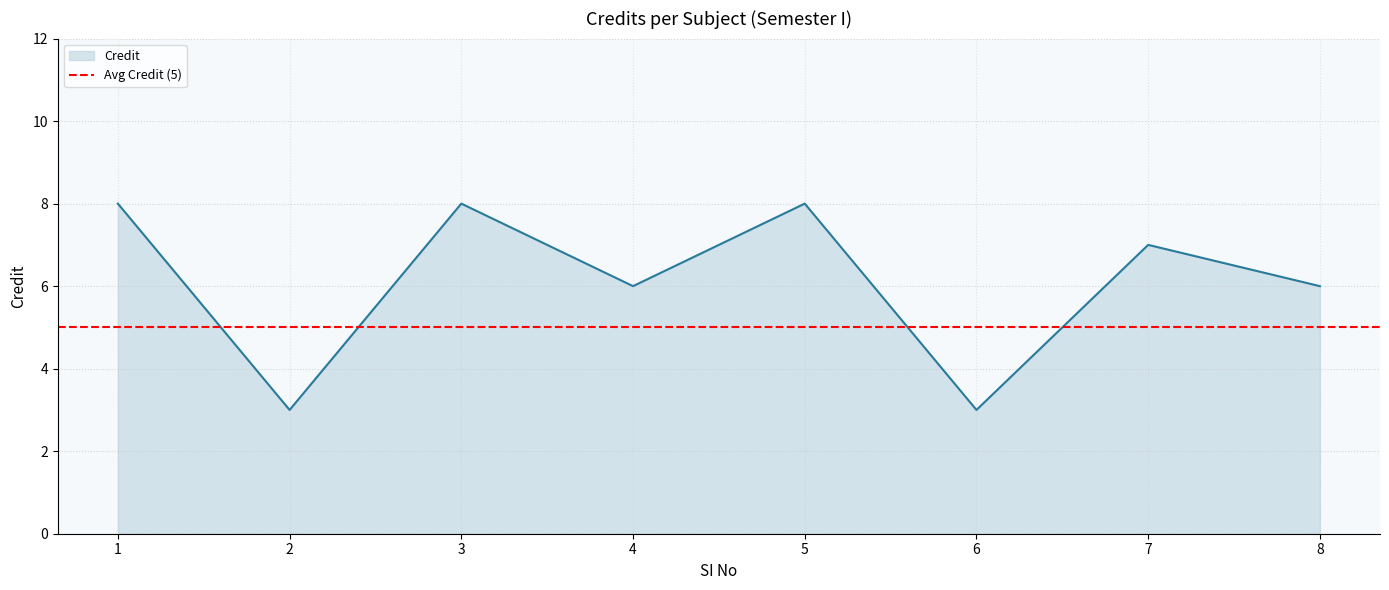

Is it true that the value at 2 is 5?

False